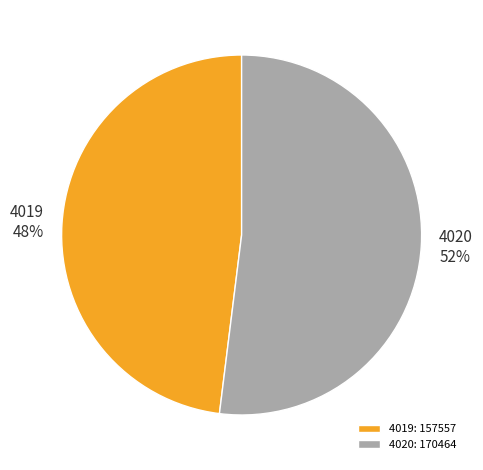

To the nearest percent, what percentage of the pie is 4020?

52%